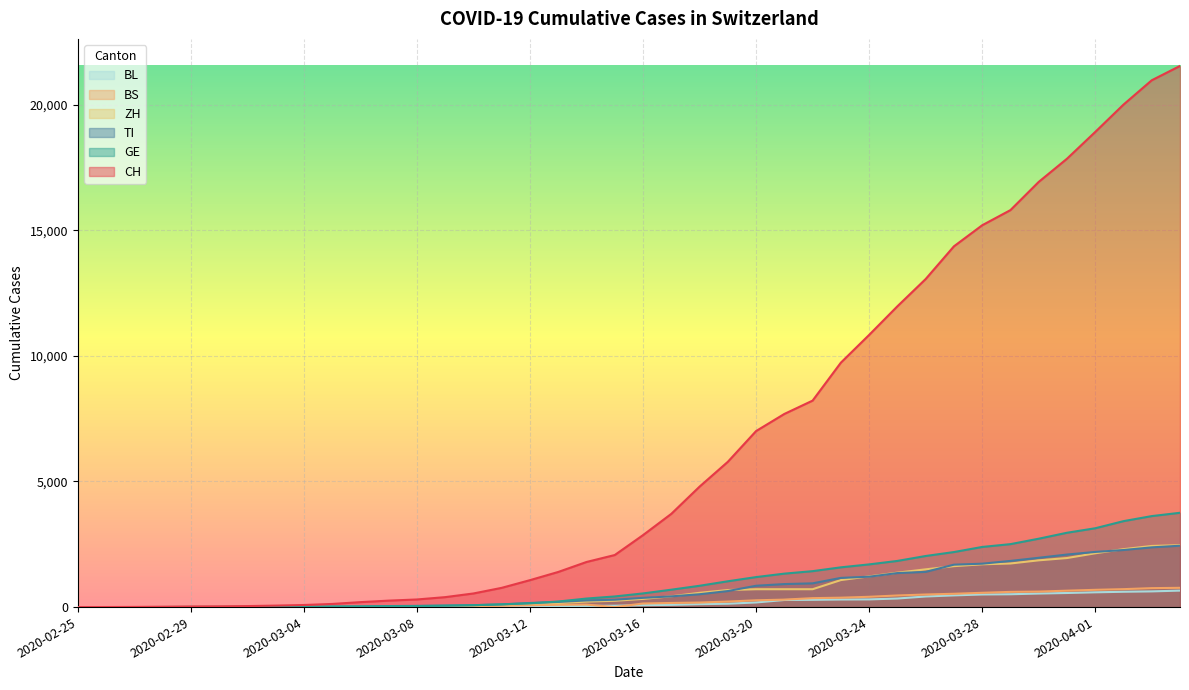

At how many categories does at least one series exceed 19921?

3